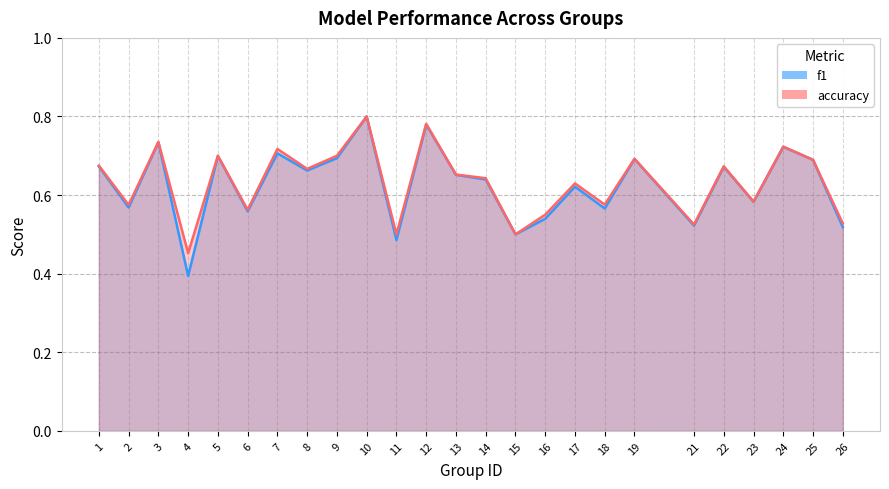

How many lines are shown in the chart?

2